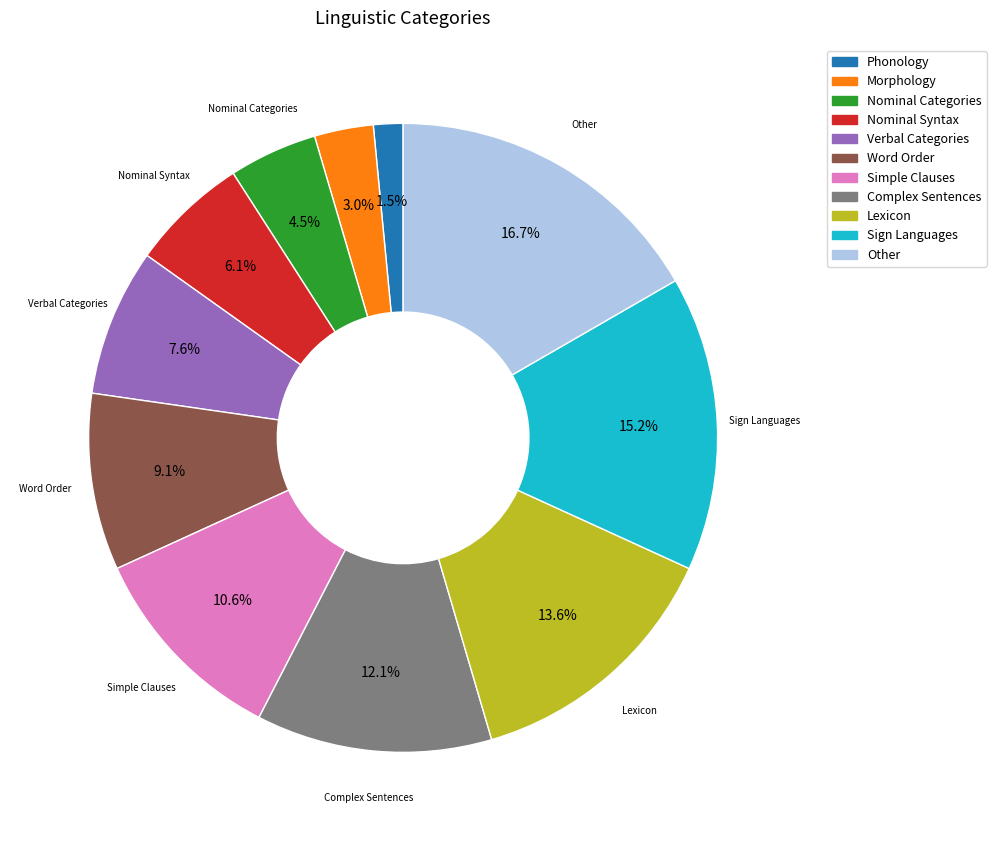

Count the number of slices in the pie.

11